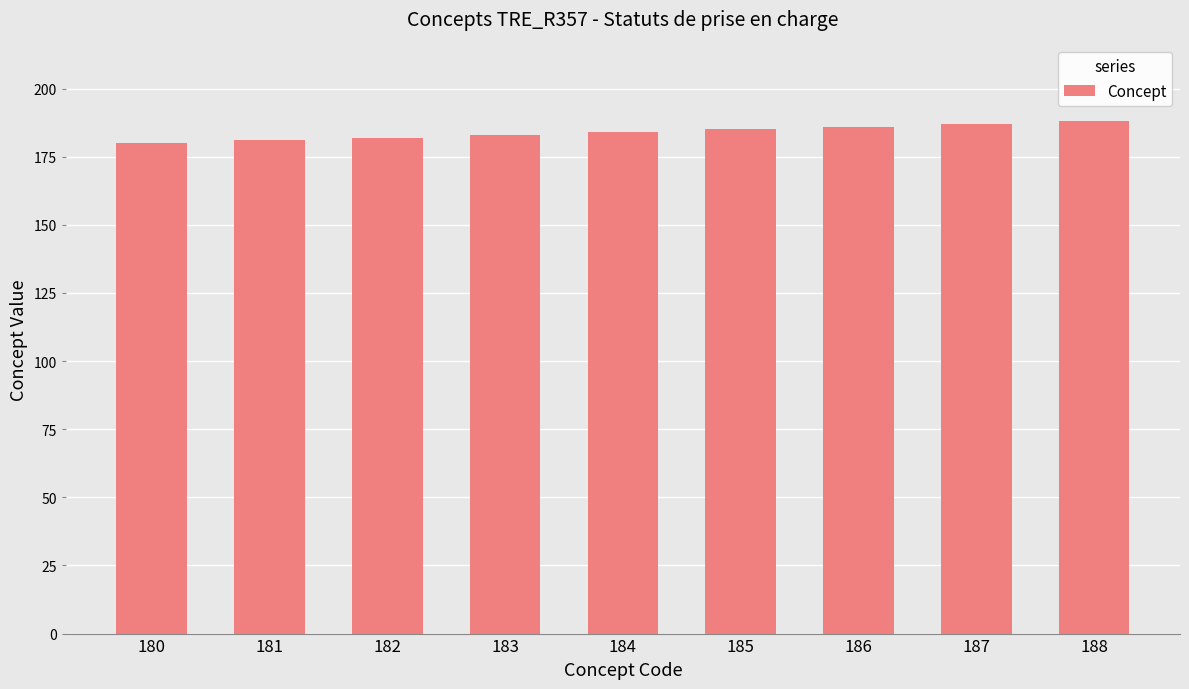

Approximately how many times larger is the value at 186 compared to 183?

1.0